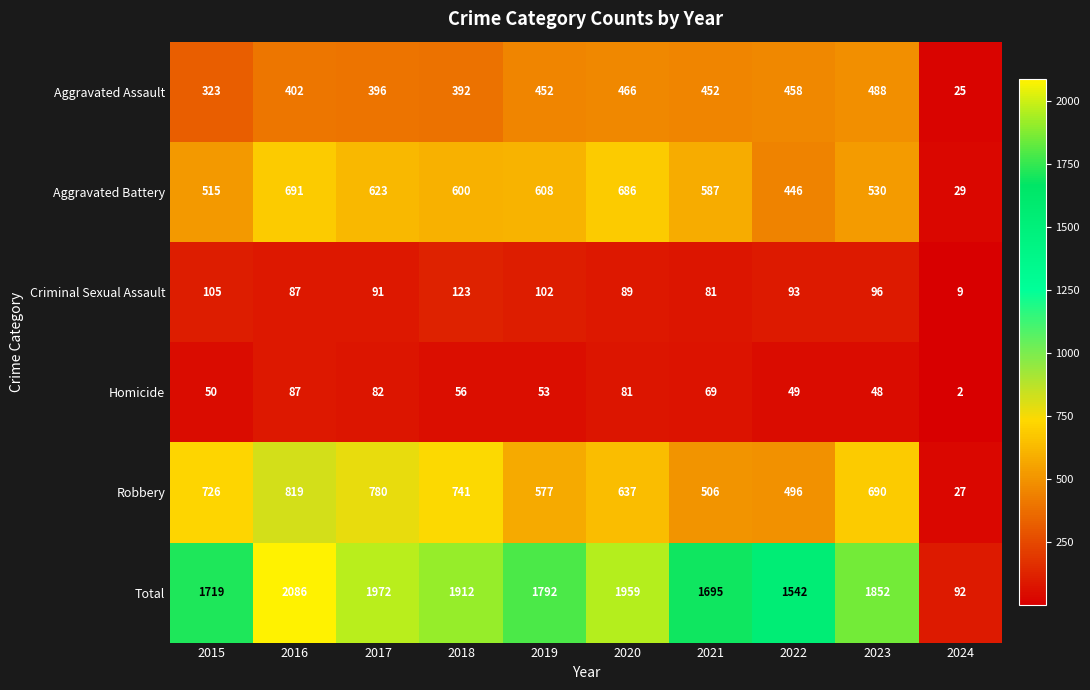

What is the difference between the second highest and minimum values in the Aggravated Assault series?

441